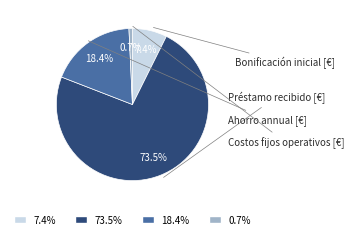

How many slices are in this pie chart?

4